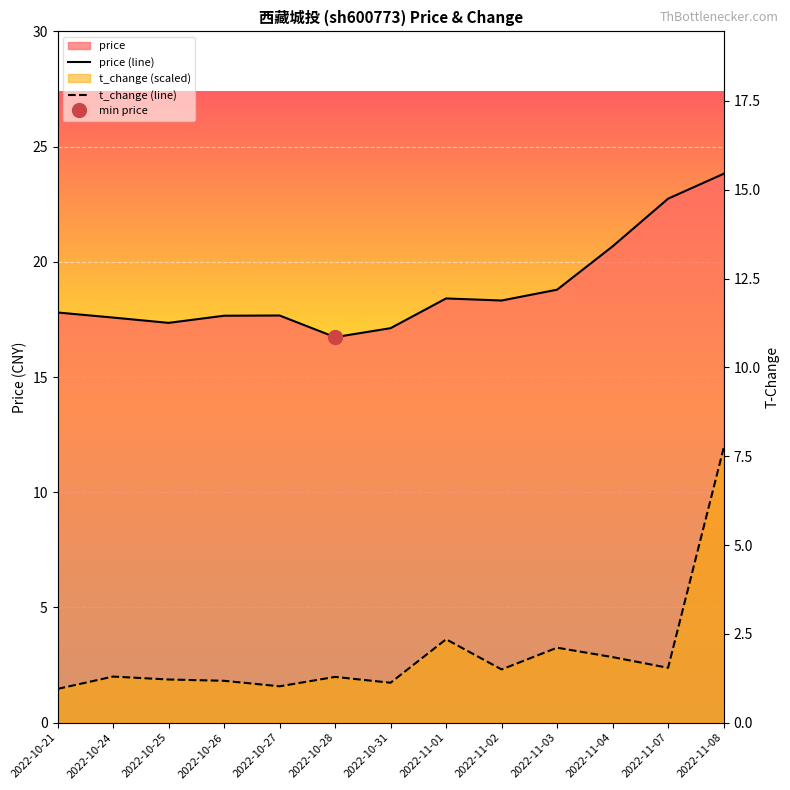

How many lines are shown in the chart?

2